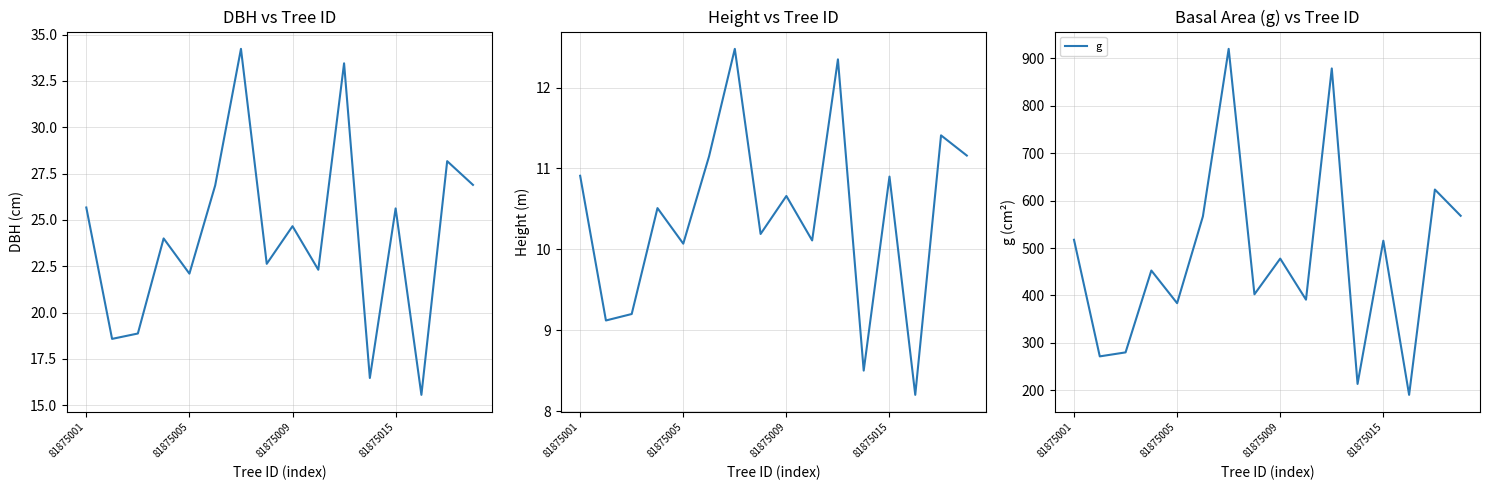

What is the difference between the maximum and second lowest values in the dbh series?

17.8